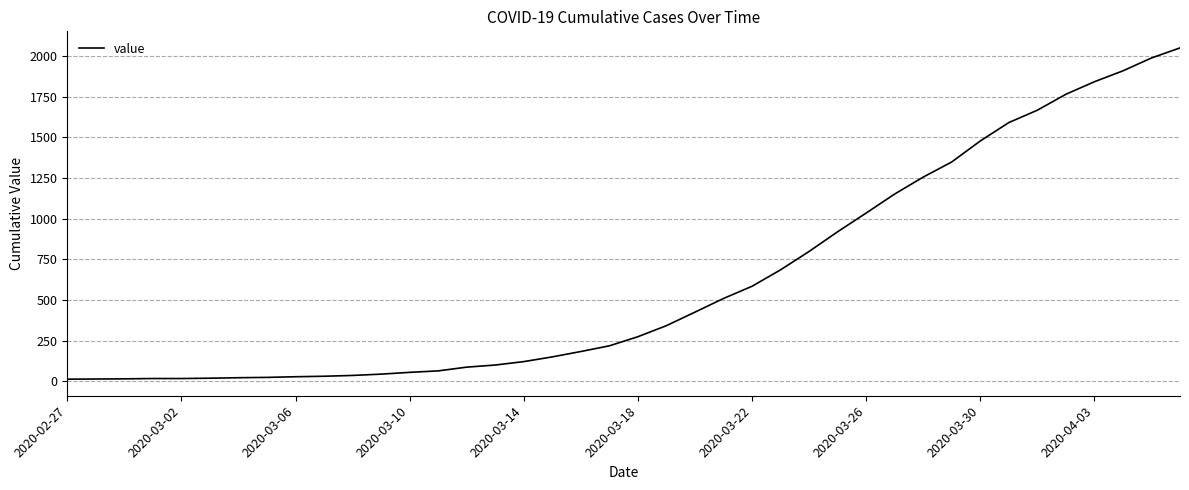

What is the difference between the maximum and minimum values?

2036